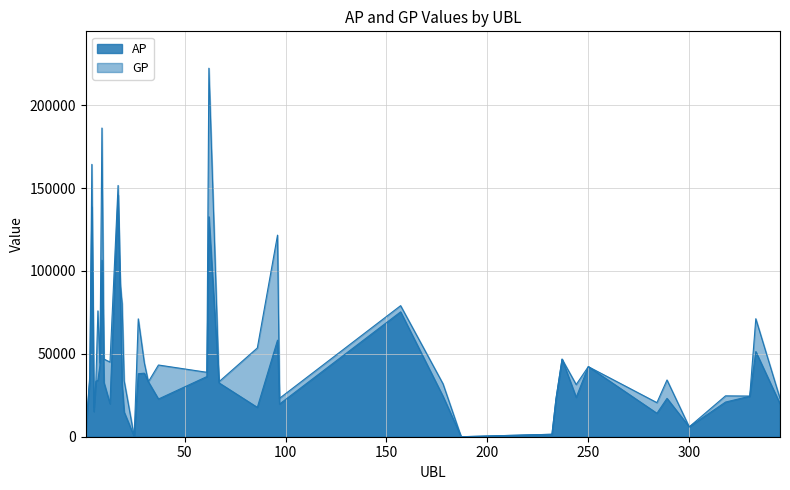

List the series in order of their overall mean, highest first.

GP, AP